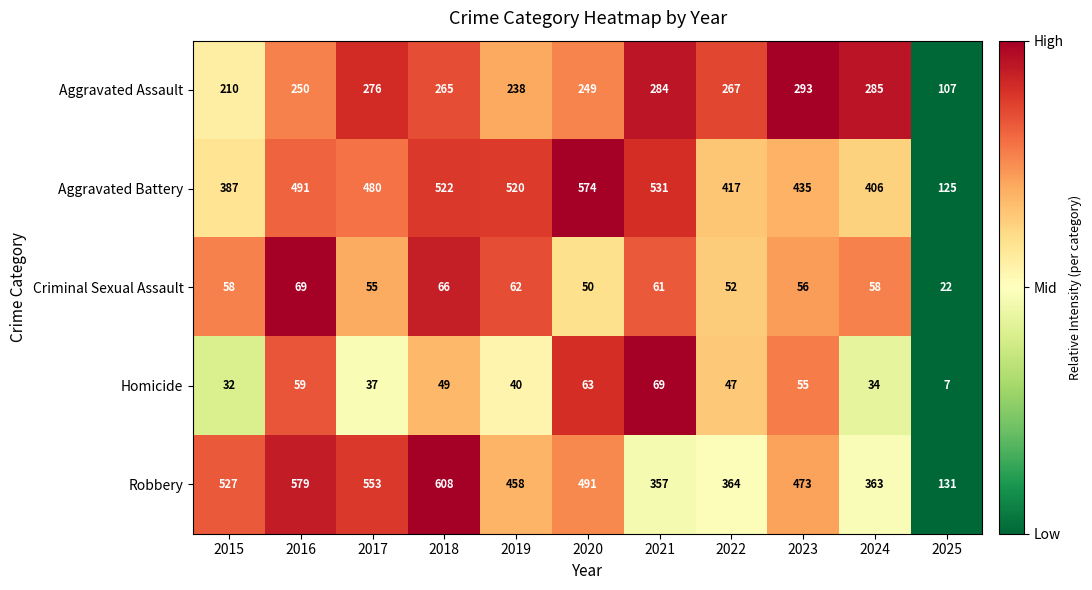

What is the average value of the Aggravated Assault series?

248